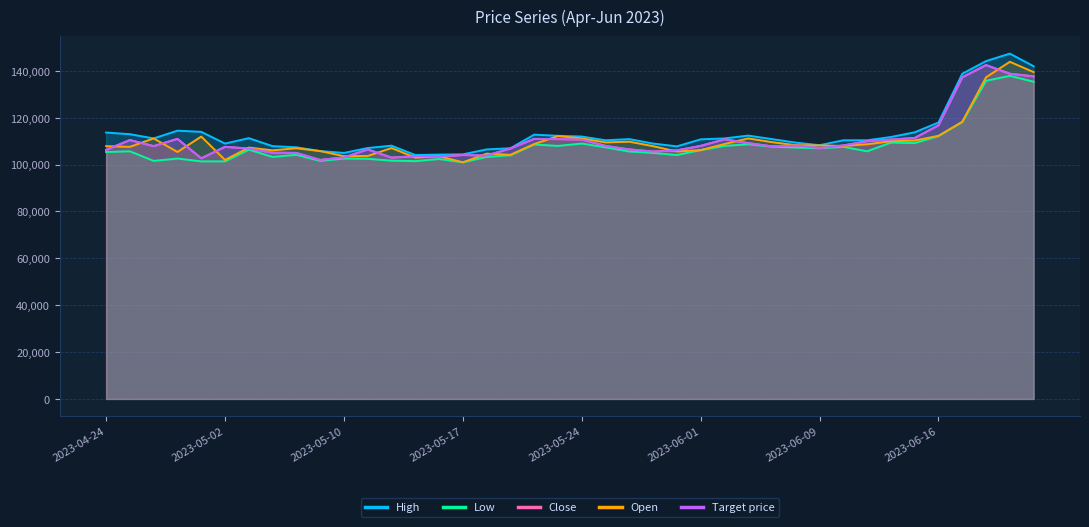

Which series has the widest spread of values?

High